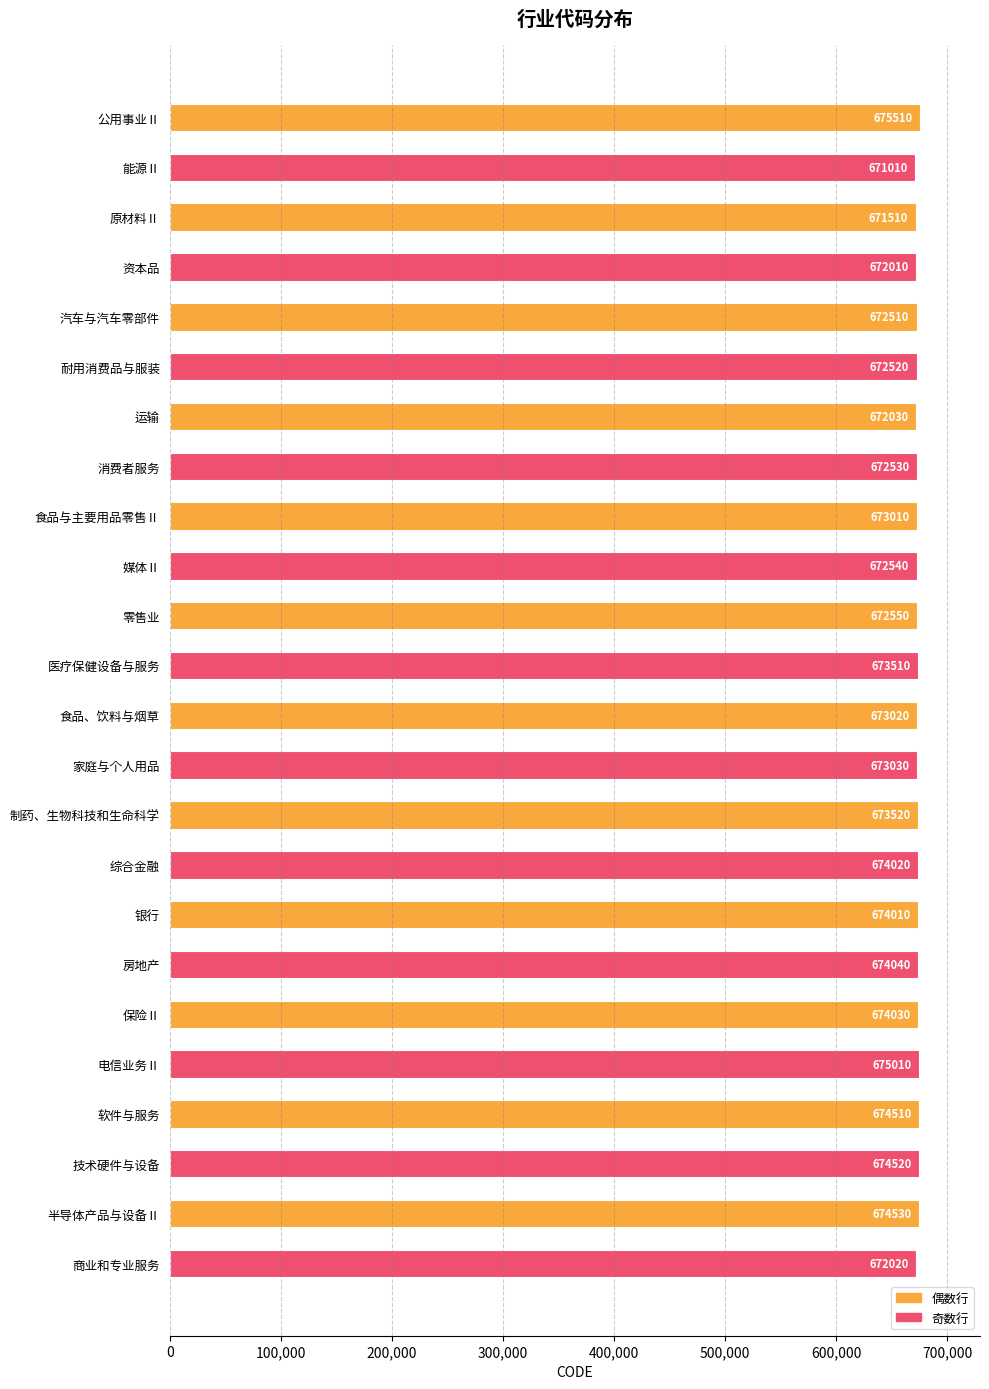

Is it true that the value at 制药、生物科技和生命科学 is 282923?

False